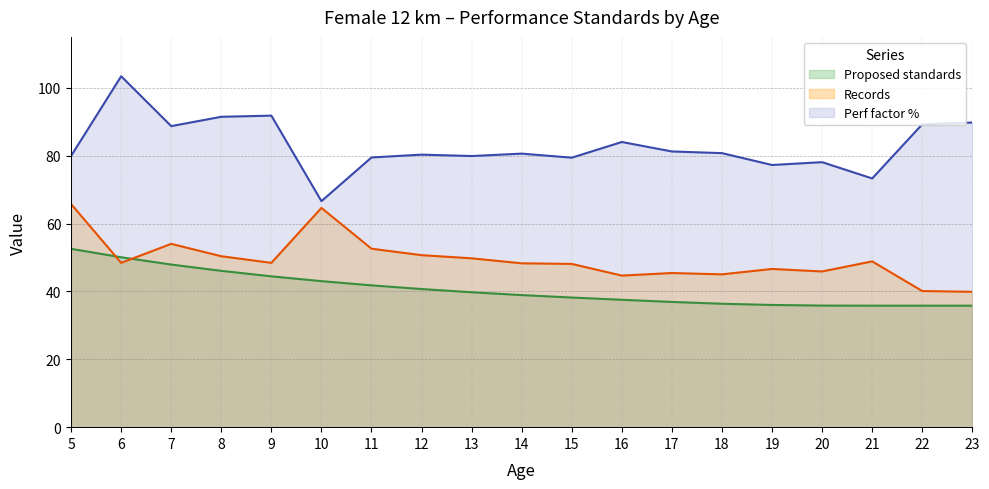

What is the value of the Proposed standards point at the 11th from the left?

38.2